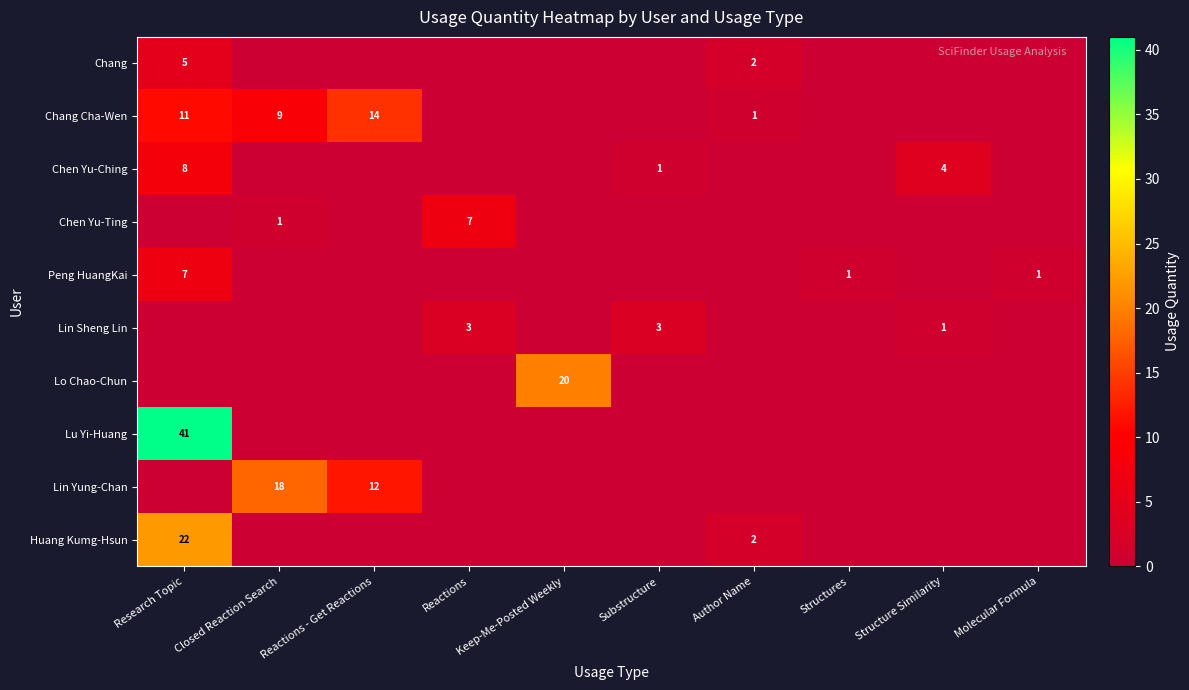

What is the difference between the maximum and second lowest values in the Chang Cha-Wen series?

14